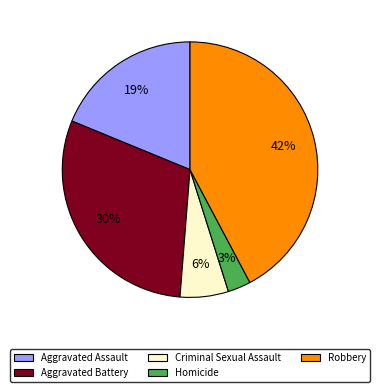

The Aggravated Assault slice represents 29% of the pie. True or false?

False